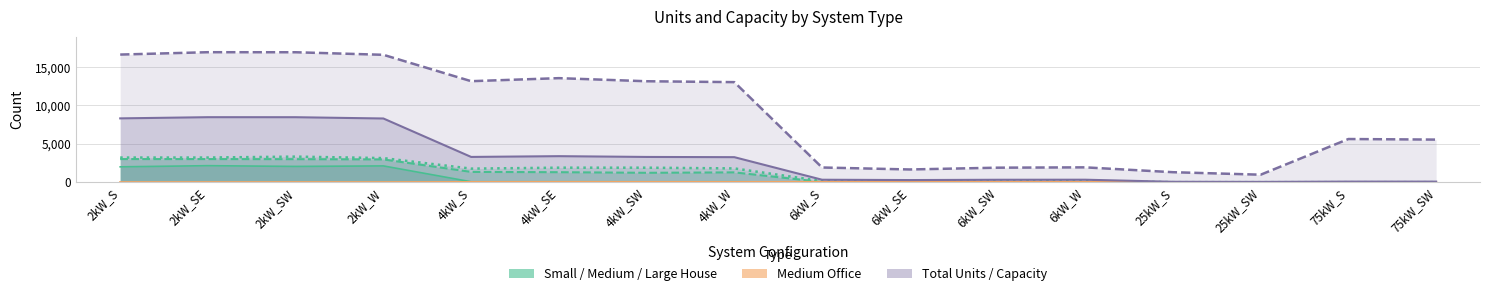

At which category does Medium Office reach its first local peak?

2kW_SW